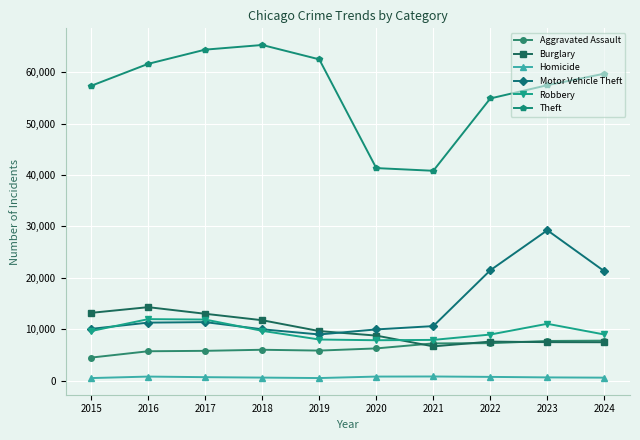

The Motor Vehicle Theft series shows 21279 at 2024. True or false?

True